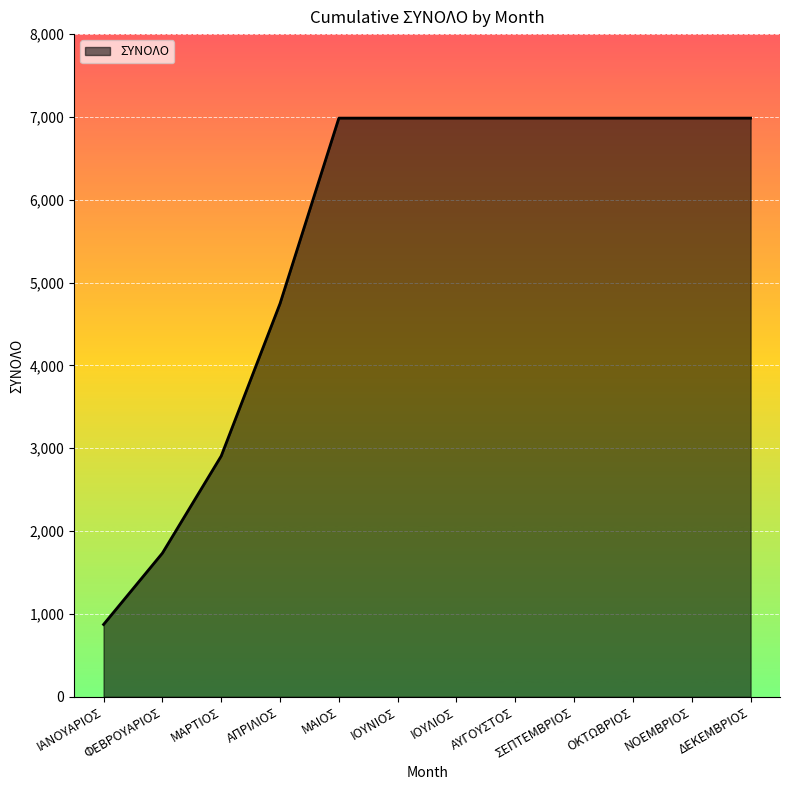

Reading left to right, list all the values displayed in this chart.

ΙΑΝΟΥΑΡΙΟΣ=872.9	ΦΕΒΡΟΥΑΡΙΟΣ=1734.0	ΜΑΡΤΙΟΣ=2906.6	ΑΠΡΙΛΙΟΣ=4746.8	ΜΑΙΟΣ=6985.8	ΙΟΥΝΙΟΣ=6985.8	ΙΟΥΛΙΟΣ=6985.8	ΑΥΓΟΥΣΤΟΣ=6985.8	ΣΕΠΤΕΜΒΡΙΟΣ=6985.8	ΟΚΤΩΒΡΙΟΣ=6985.8	ΝΟΕΜΒΡΙΟΣ=6985.8	ΔΕΚΕΜΒΡΙΟΣ=6985.8